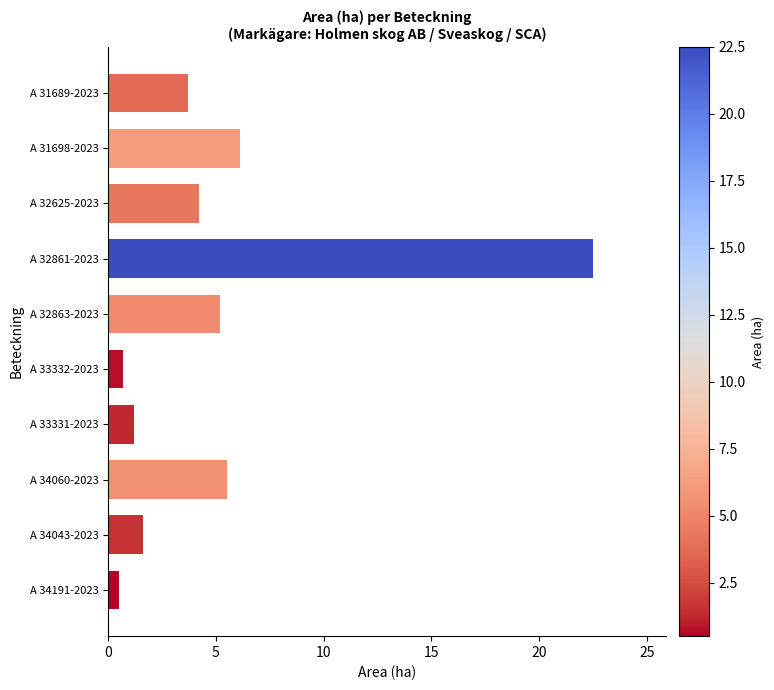

What is the average value?

5.1